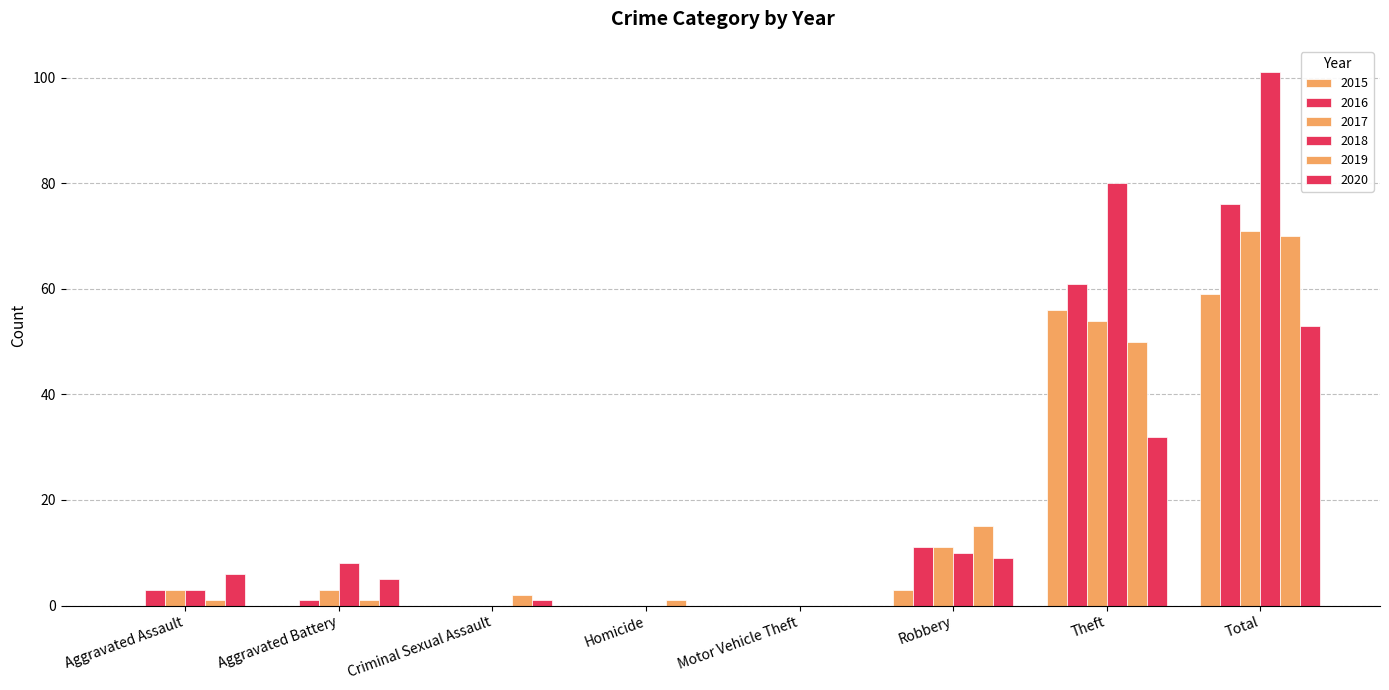

What is the difference between the second highest and minimum values in the 2016 series?

61